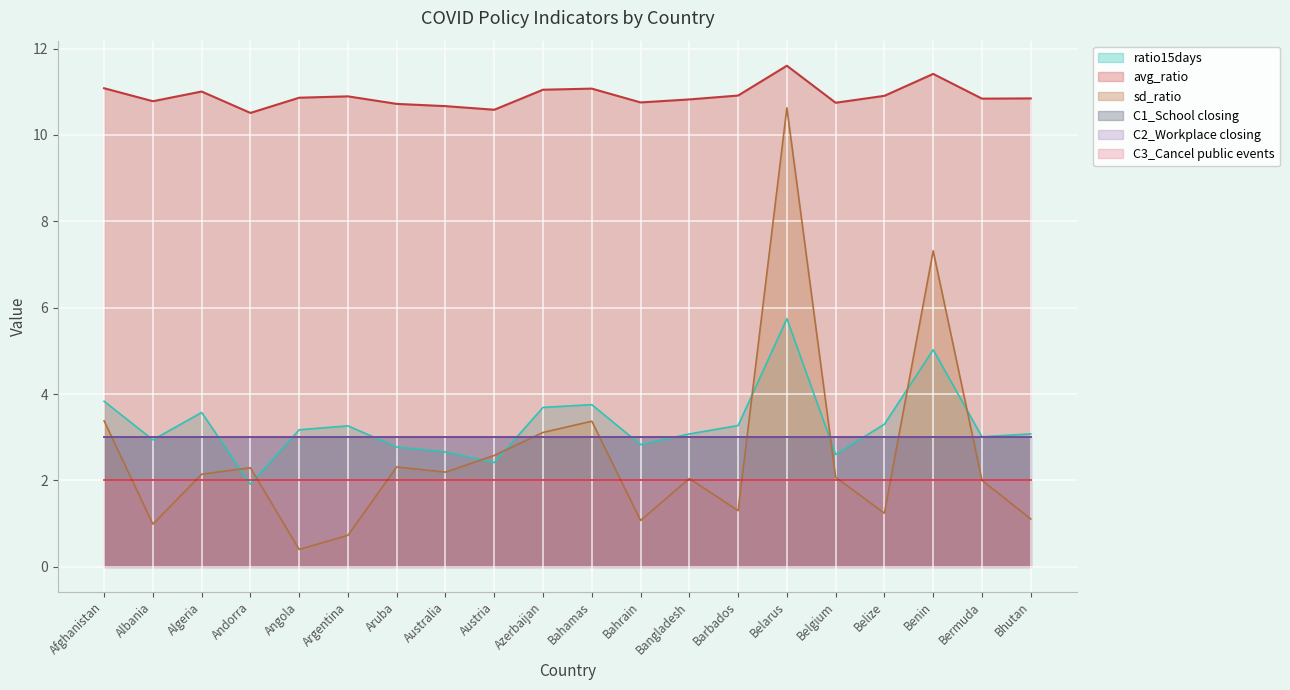

What is the approximate value of ratio15days at Belarus?

5.7